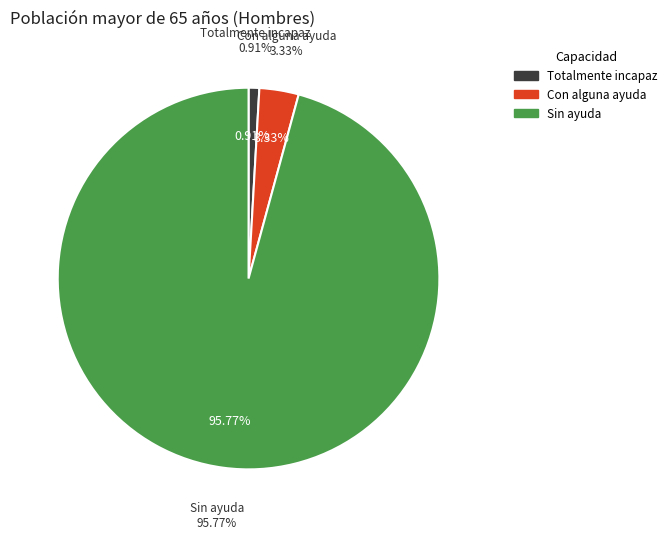

Count the number of slices in the pie.

3